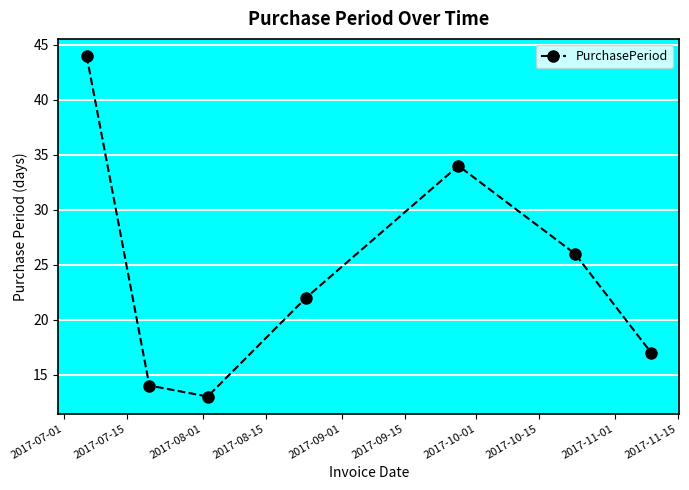

What is the value of the 3rd point from the left?

13